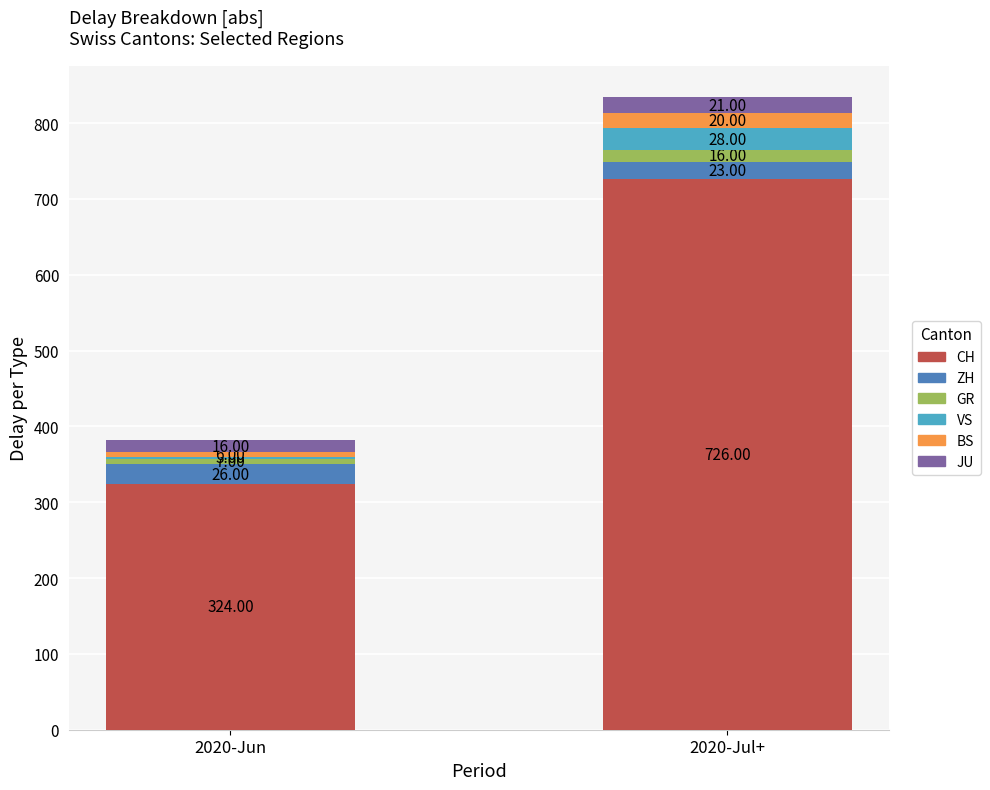

What is the difference between the maximum and minimum values in the CH series?

402